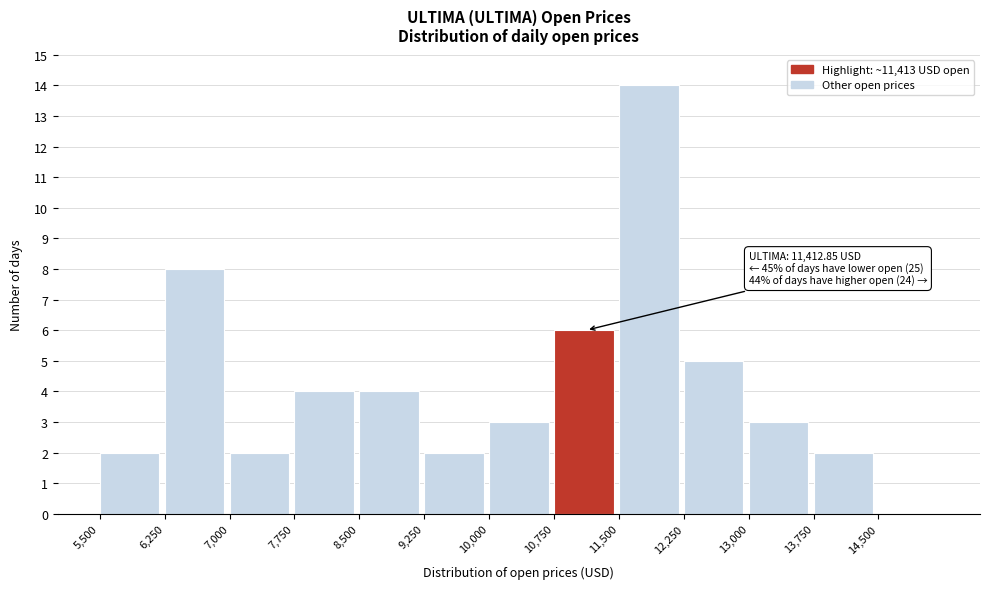

Which range on the x-axis has the tallest bar?

11500 to 12250